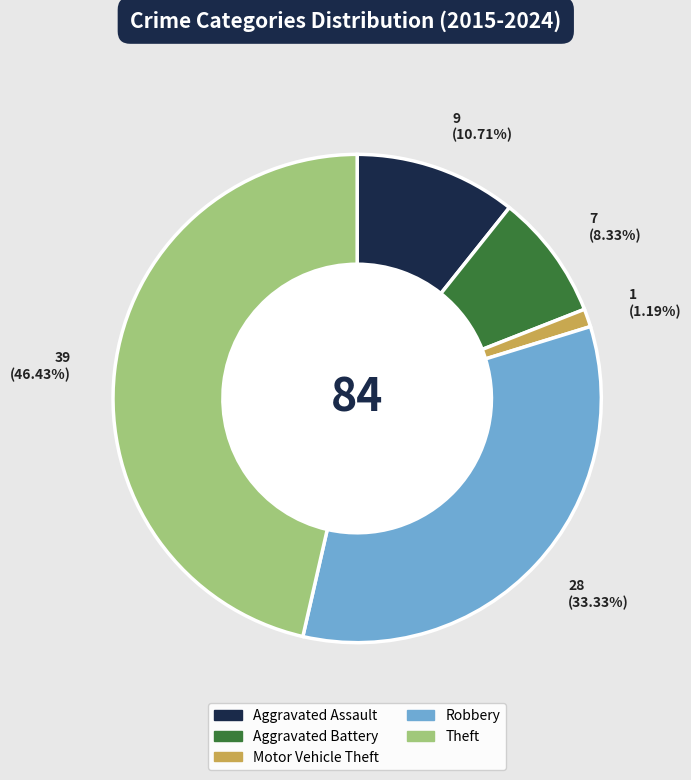

Approximately how many times larger is the value at Theft compared to Motor Vehicle Theft?

39.0